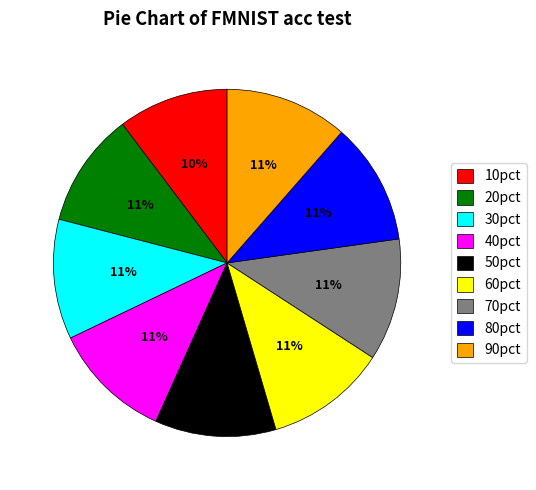

Does 60pct represent more than half of the total?

No